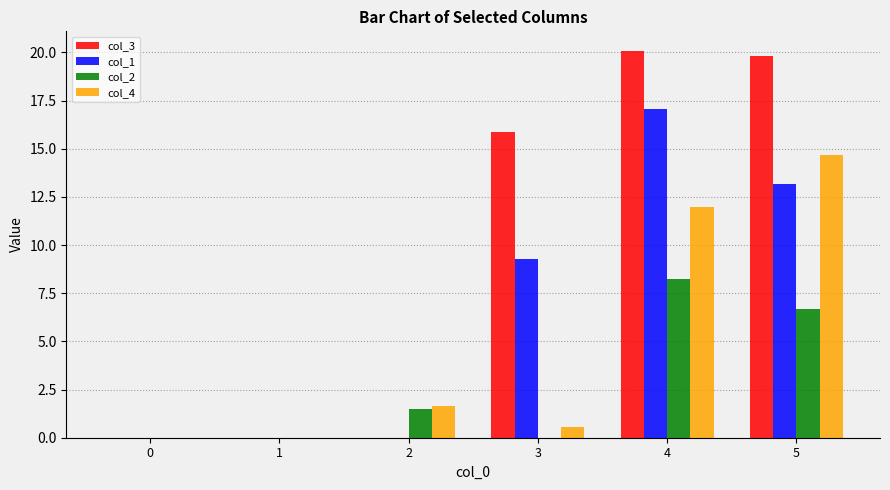

Which series has the largest total across all categories?

col_3